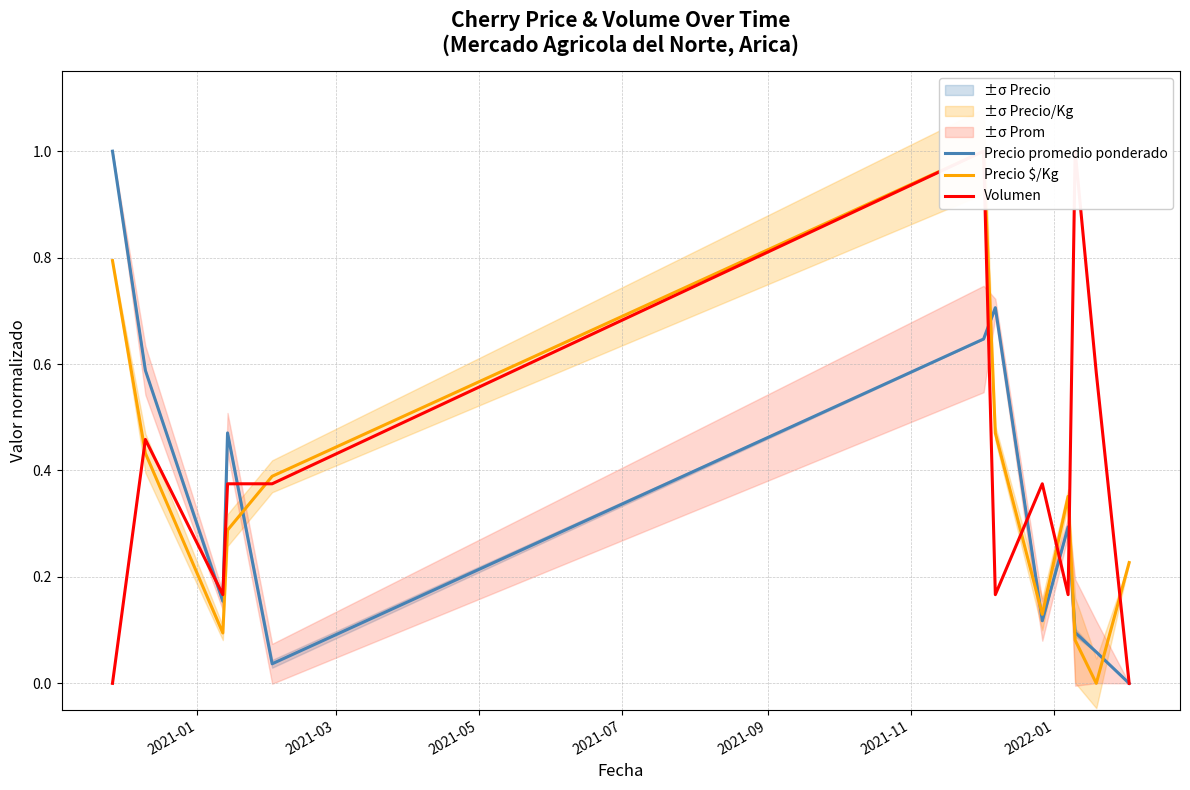

How many interior local peaks does the Precio $/Kg series have?

2